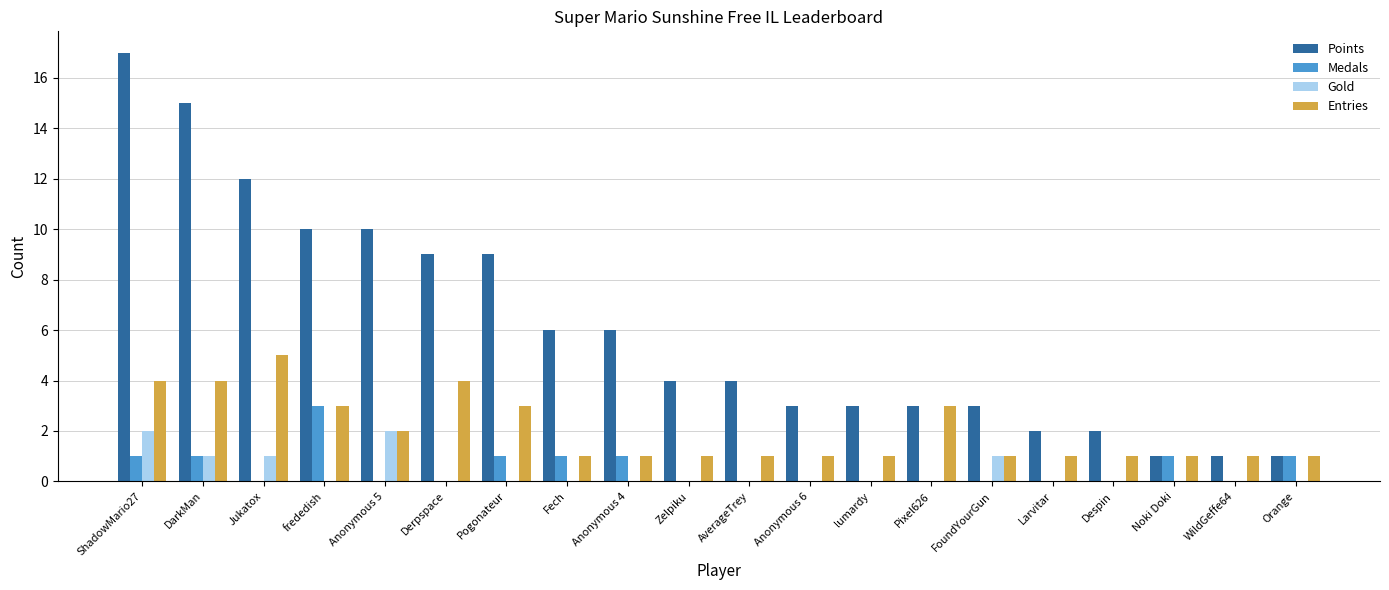

The value of Points at AverageTrey is 1. True or false?

False